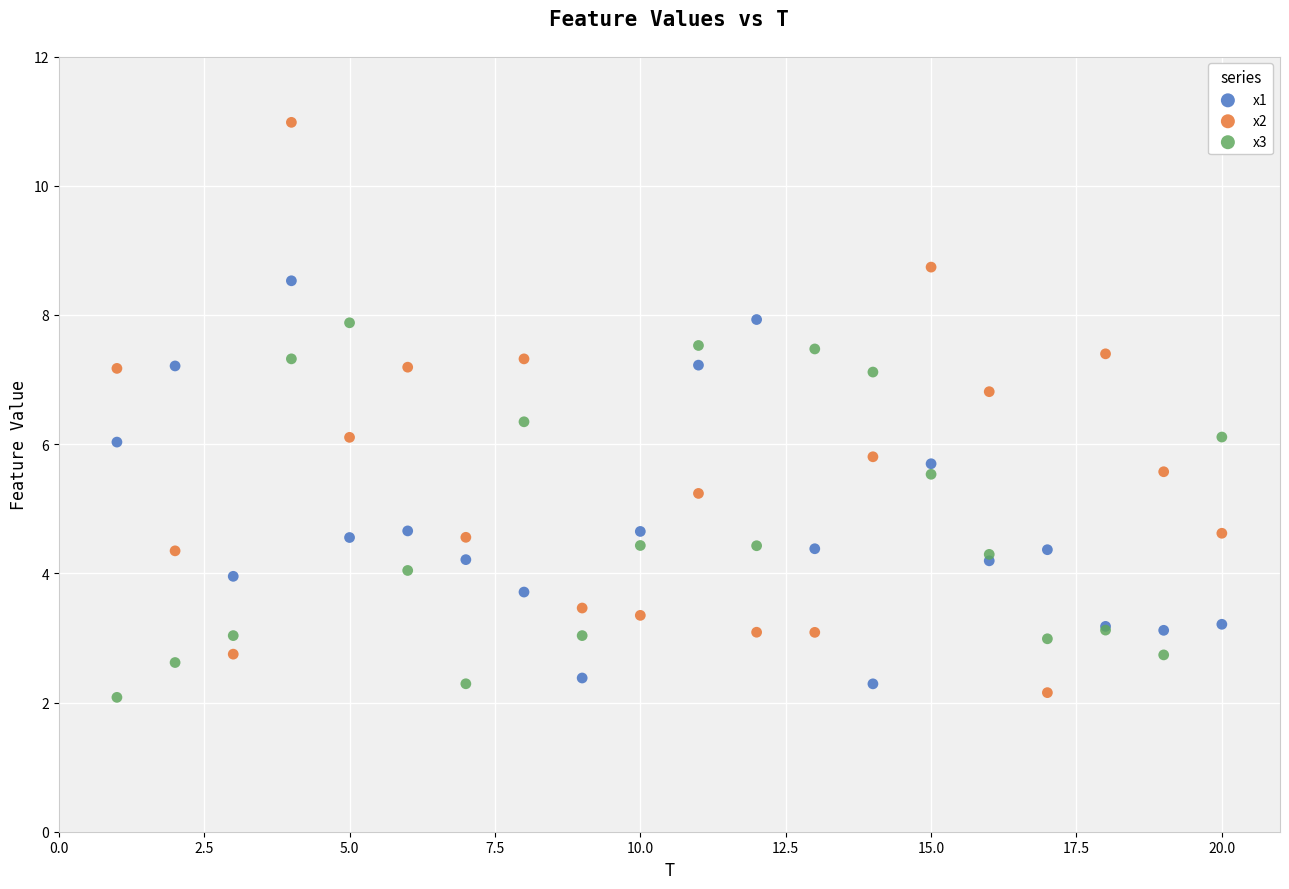

Which series reaches the maximum Y coordinate?

x2